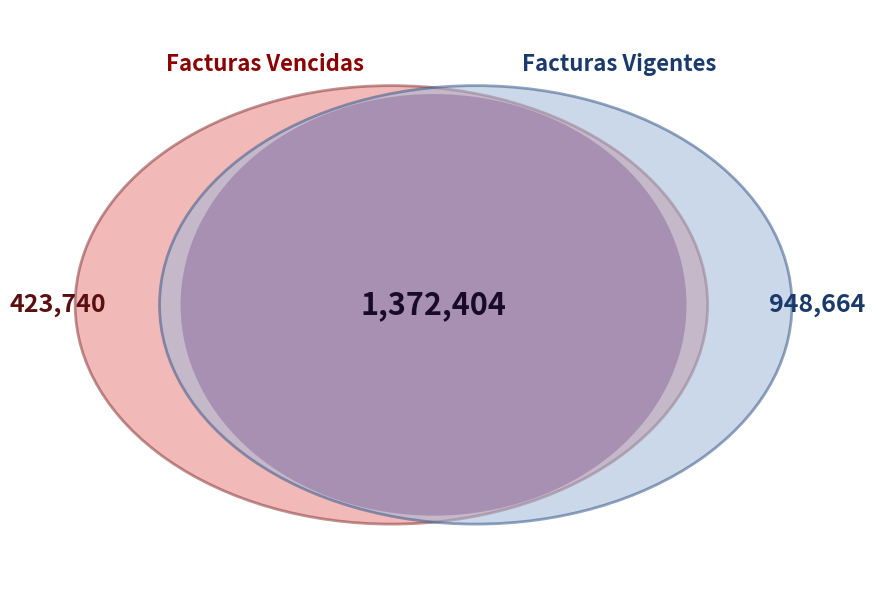

Is it true that 93845 is 4% of the pie?

True